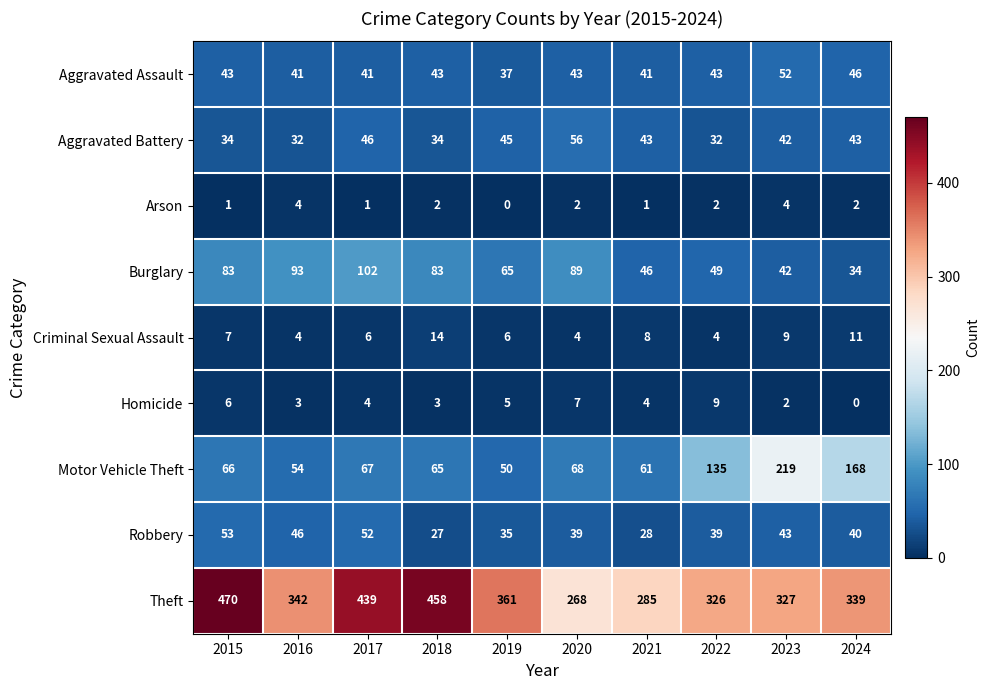

What is the total value across all series at 2020?

576